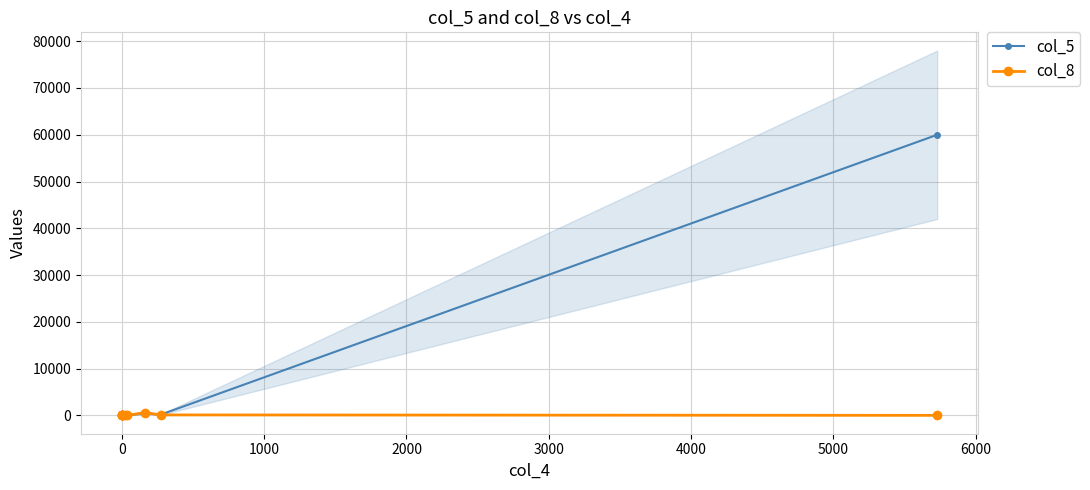

Which series has the largest total across all categories?

col_5